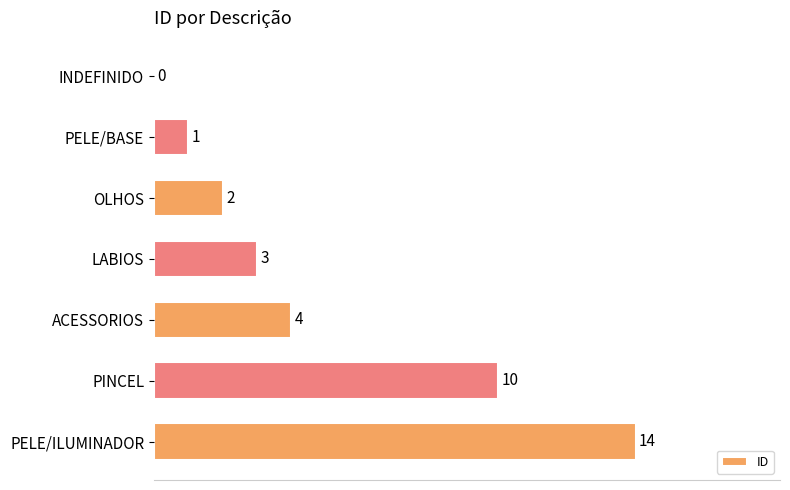

The chart shows a value of 3 at OLHOS. True or false?

False